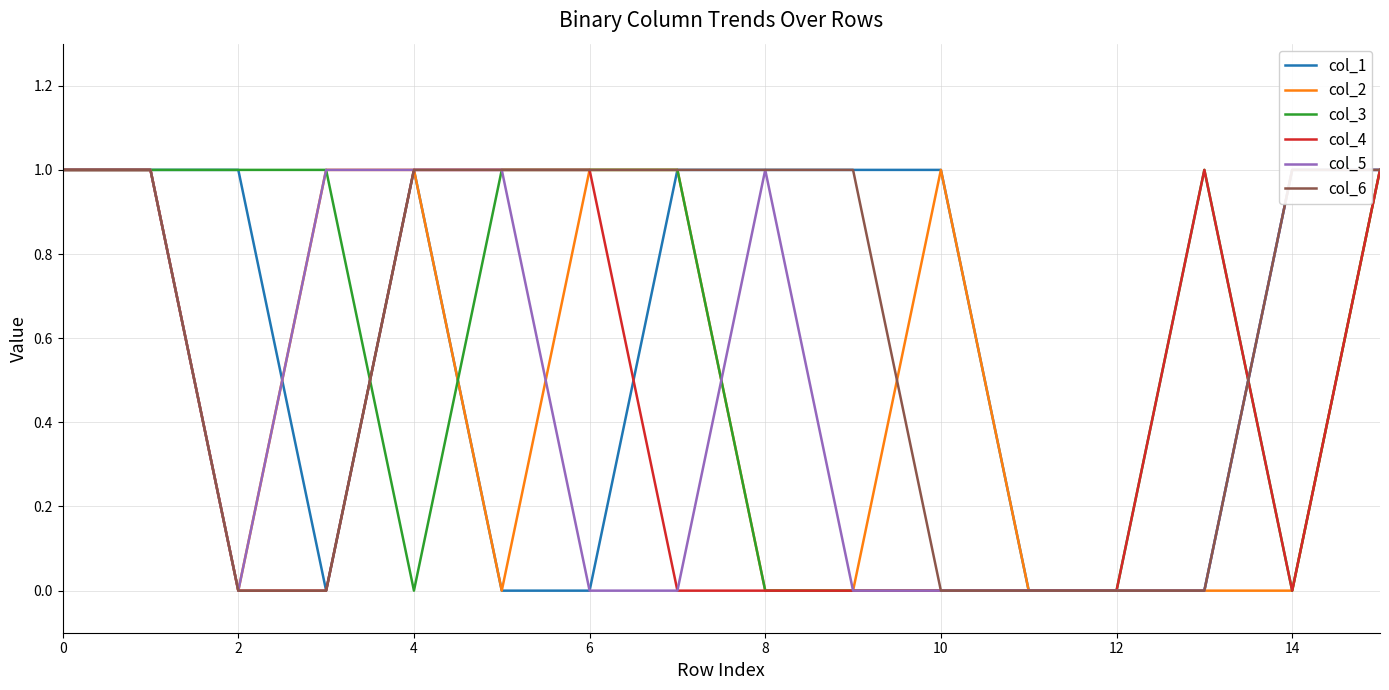

True or false: col_5 and col_4 cross at least once.

True